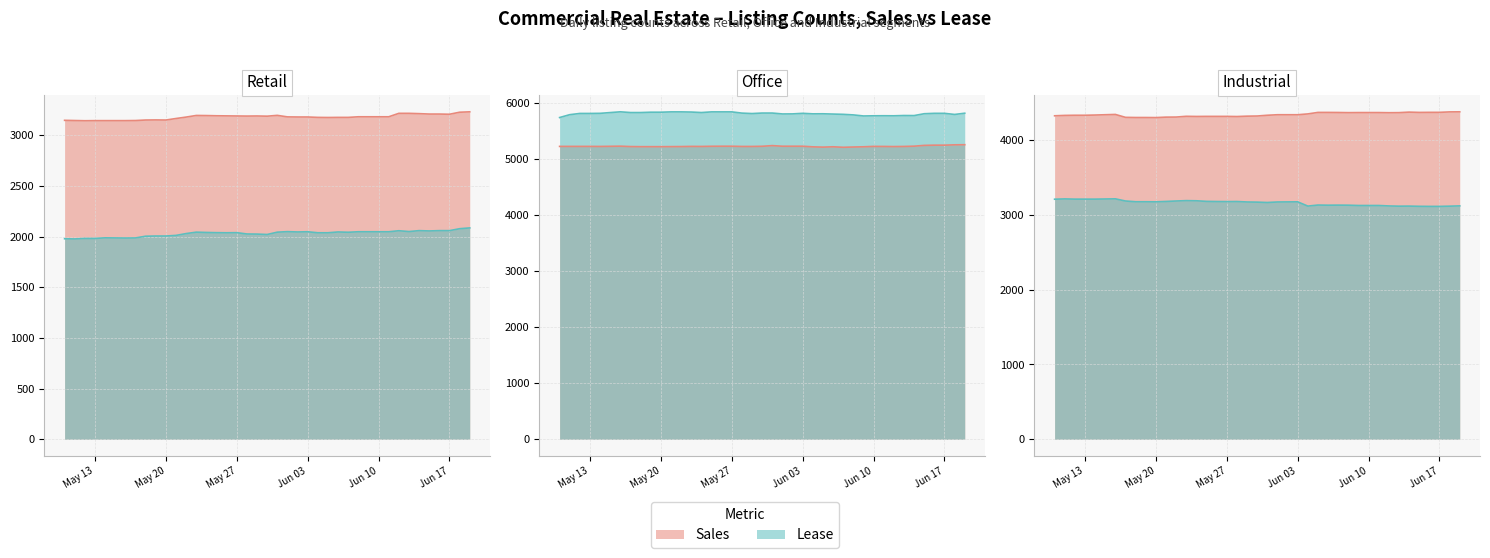

What is the sum of the Industrial Sales values at 2024-06-18 and 2024-06-10?

8743